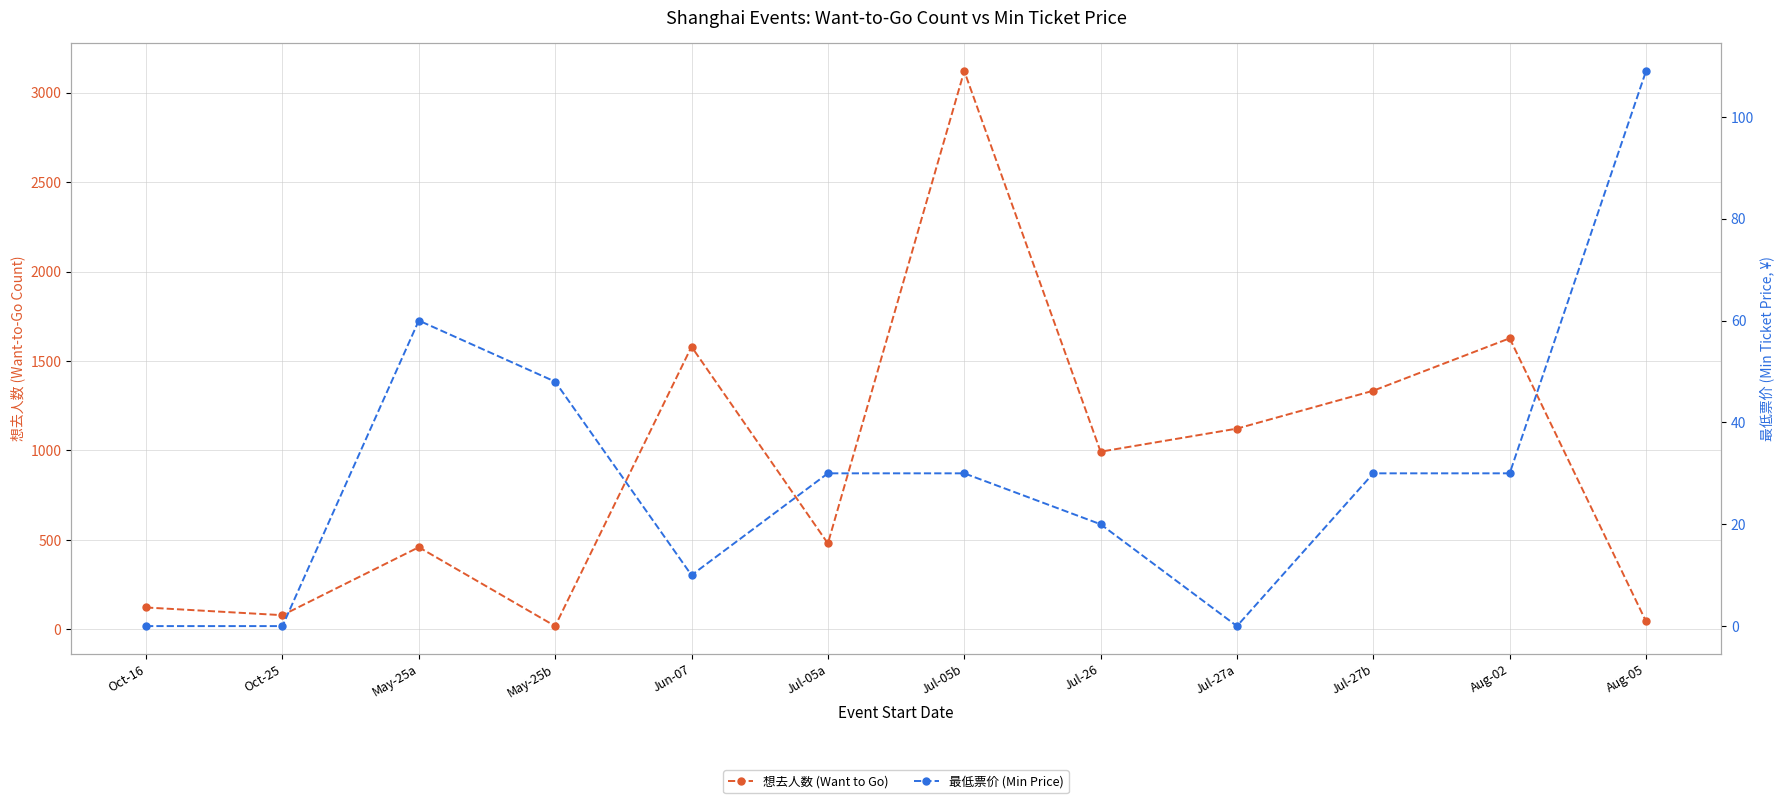

How many values in the 想去人数 (Want to Go) series exceed 993?

5